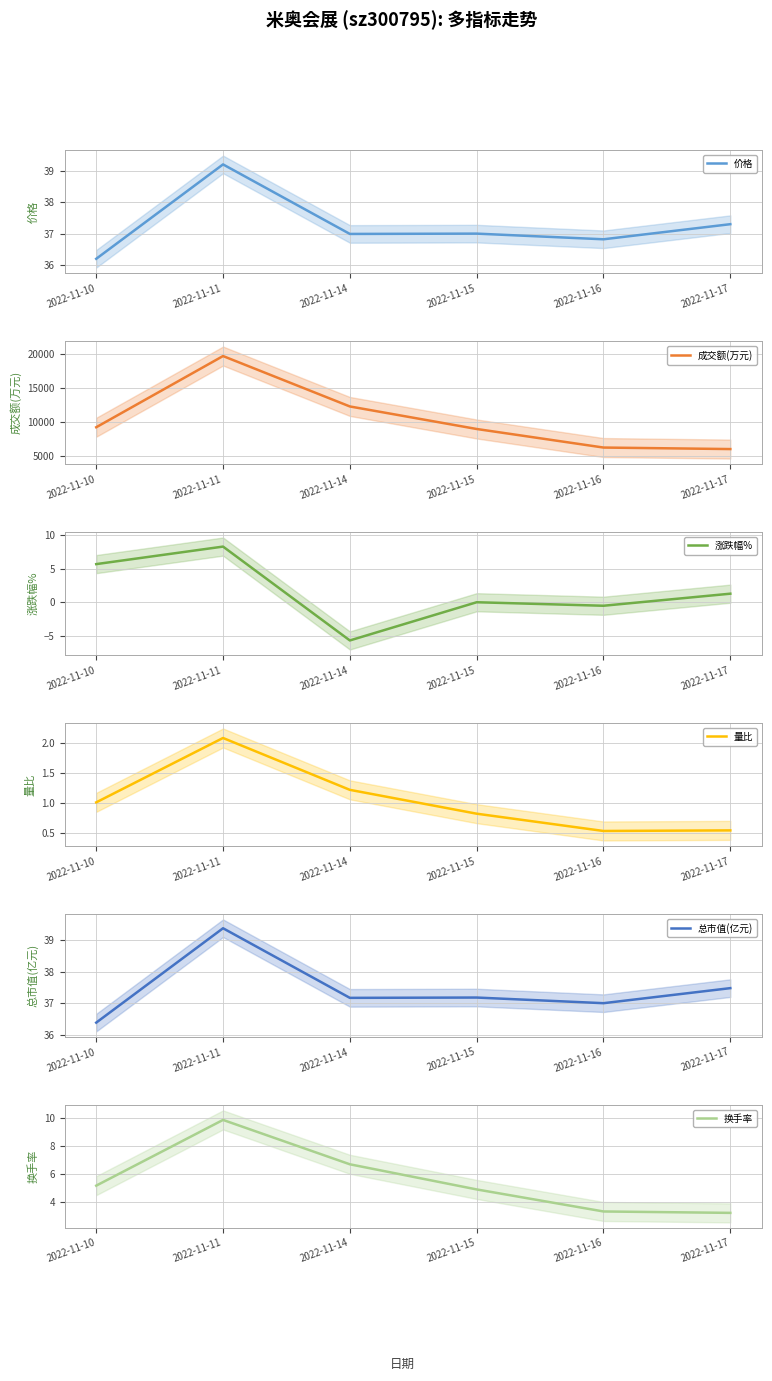

Between 2022-11-11 and 2022-11-17, which is larger?

2022-11-11